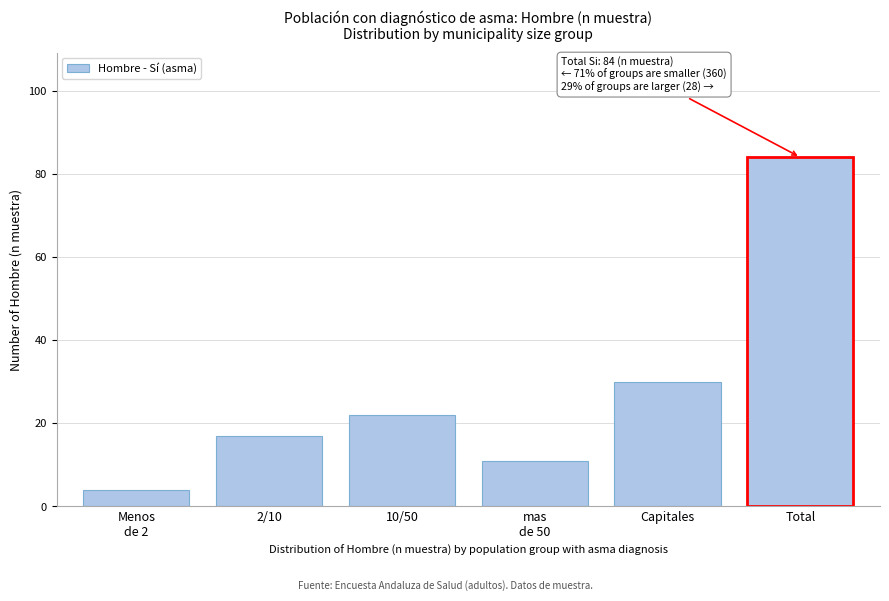

Reading left to right, list all the values displayed in this chart.

4	17	22	11	30	84